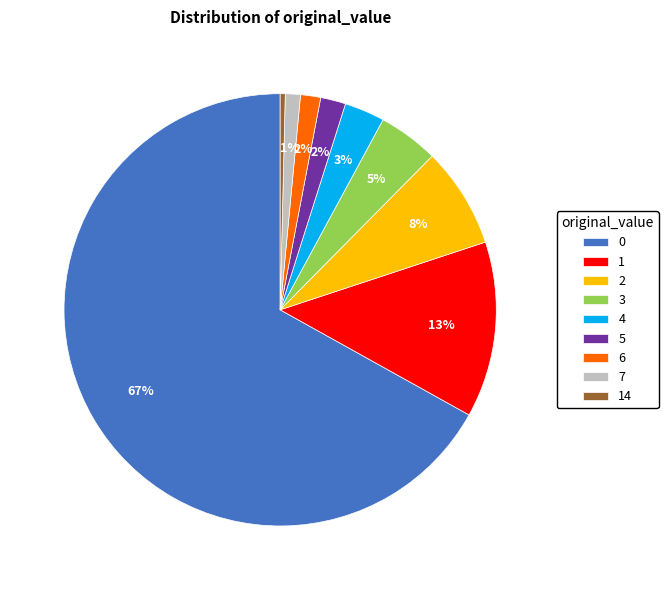

Does 0 represent more than half of the total?

Yes